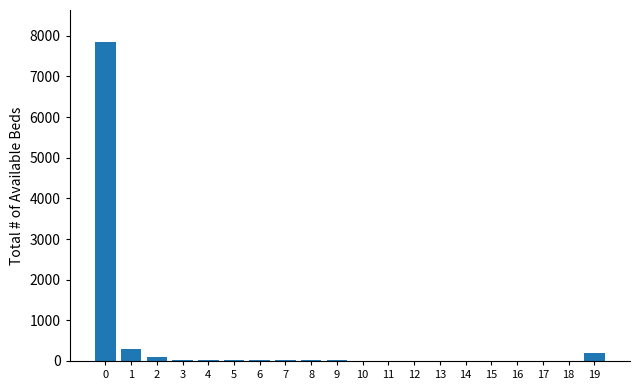

The chart shows a value of 11642 at 0. True or false?

False